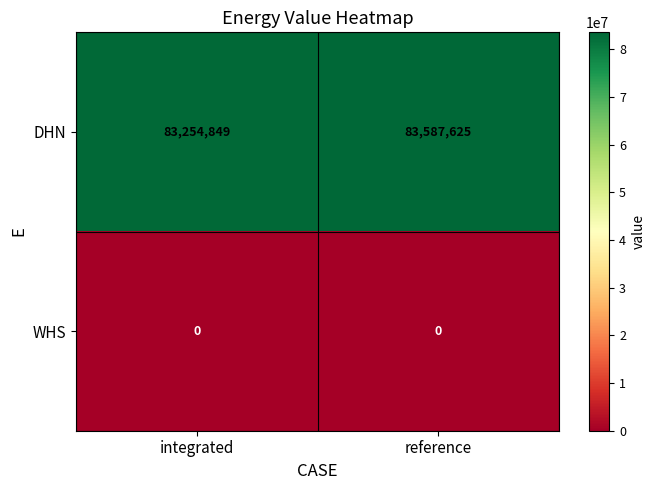

What is the difference between the highest and lowest values at integrated?

83254849